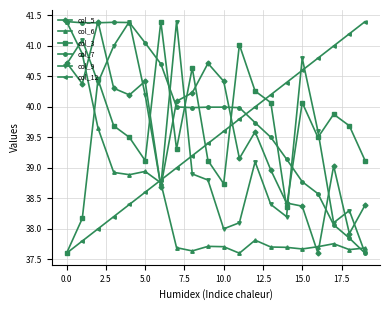

How many data points in col_7 are less than 39?

5